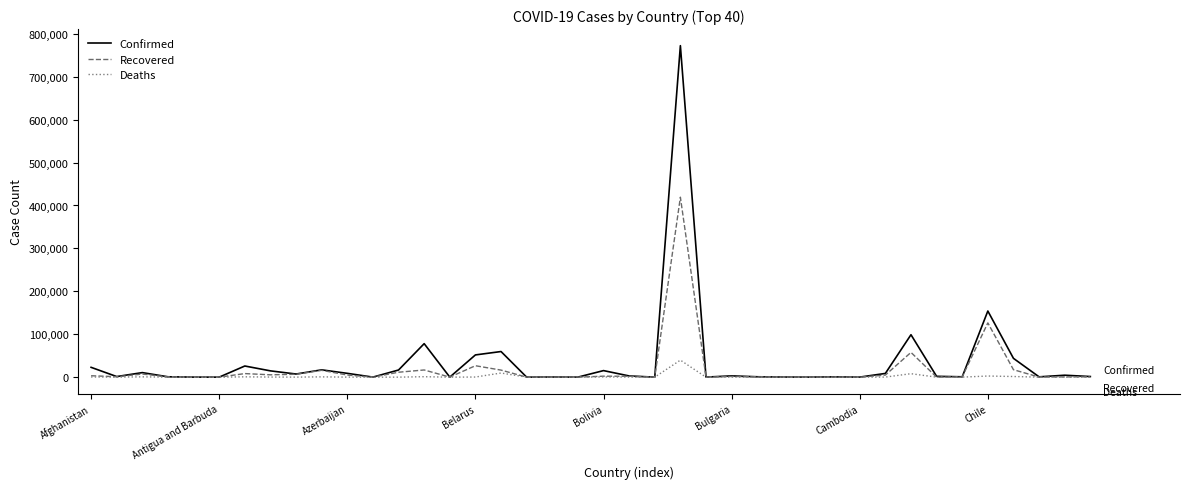

What is the difference between the maximum and minimum values in the Confirmed series?

772396